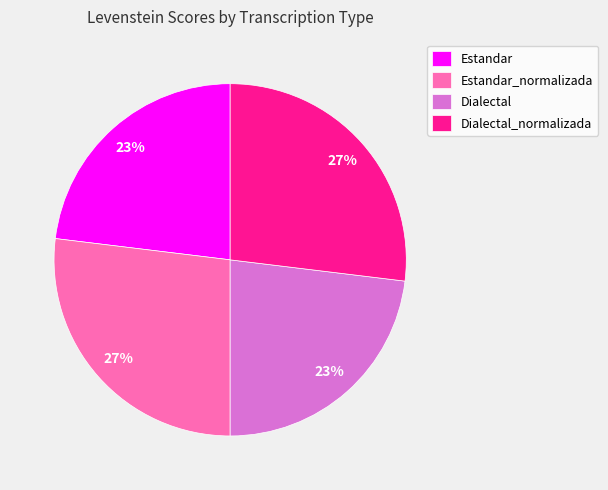

Combined, do Estandar_normalizada and Dialectal_normalizada account for over 50%?

Yes